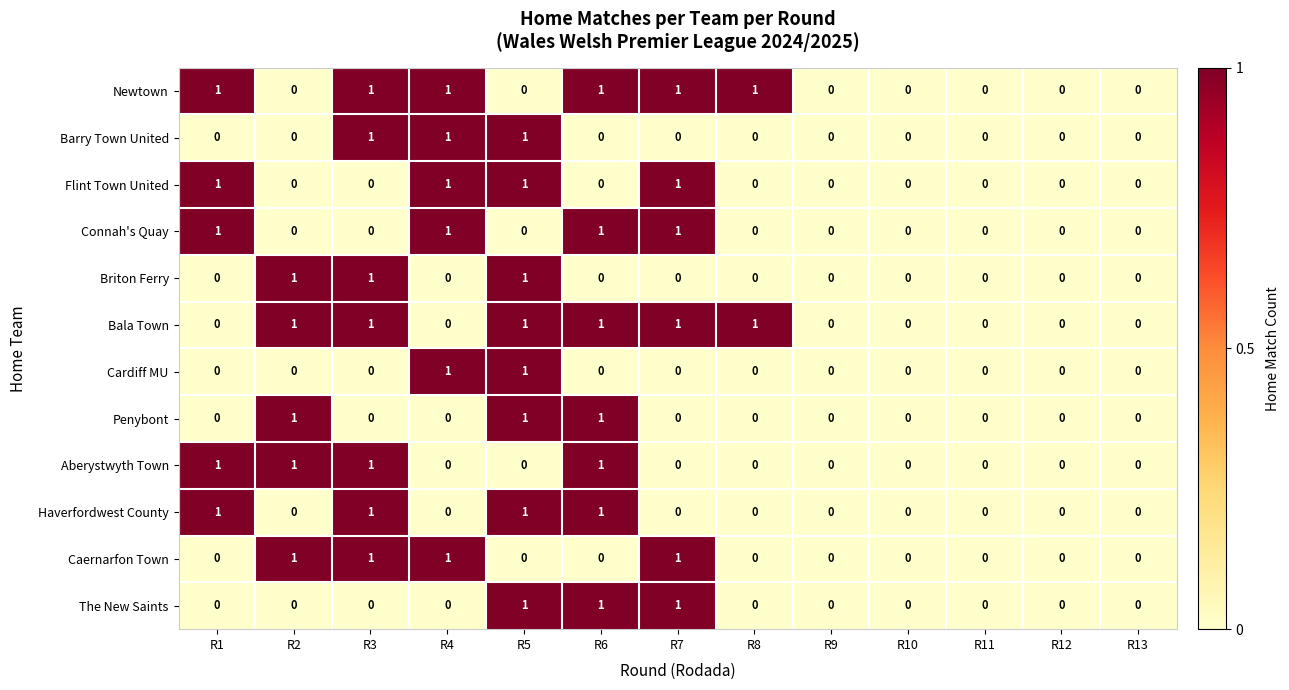

What is the maximum value shown in the chart?

1